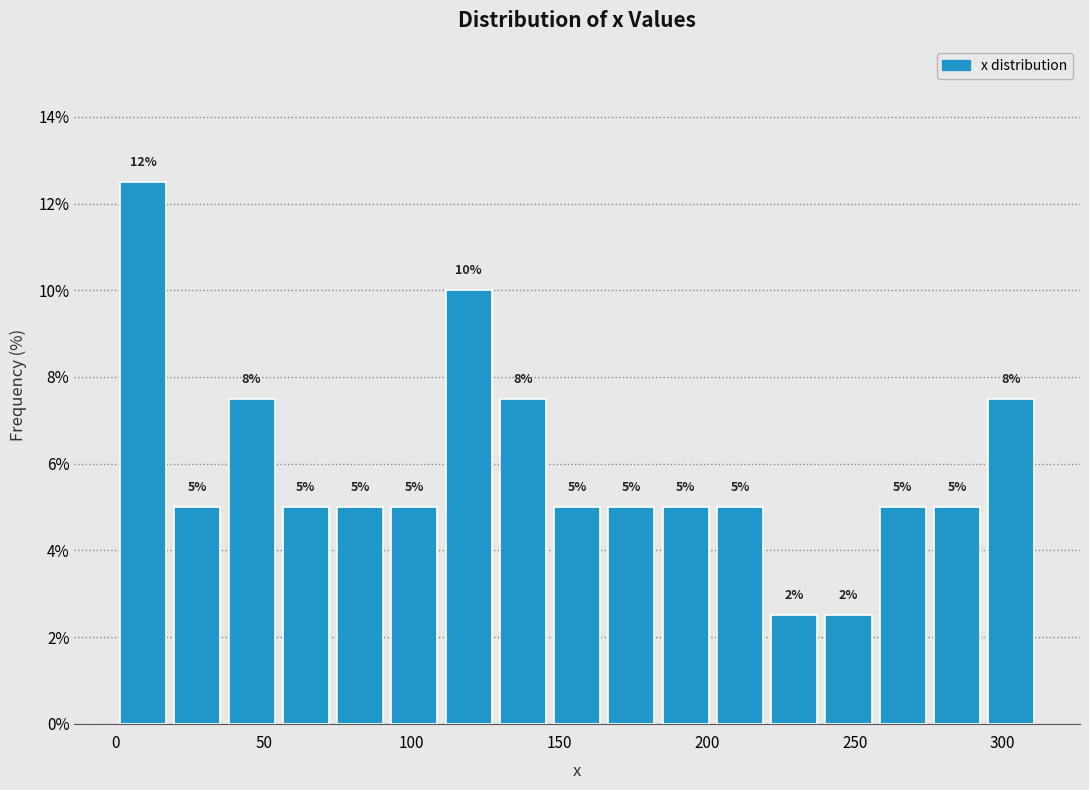

Read against the x-axis, roughly where is the centre of the tallest bar?

10